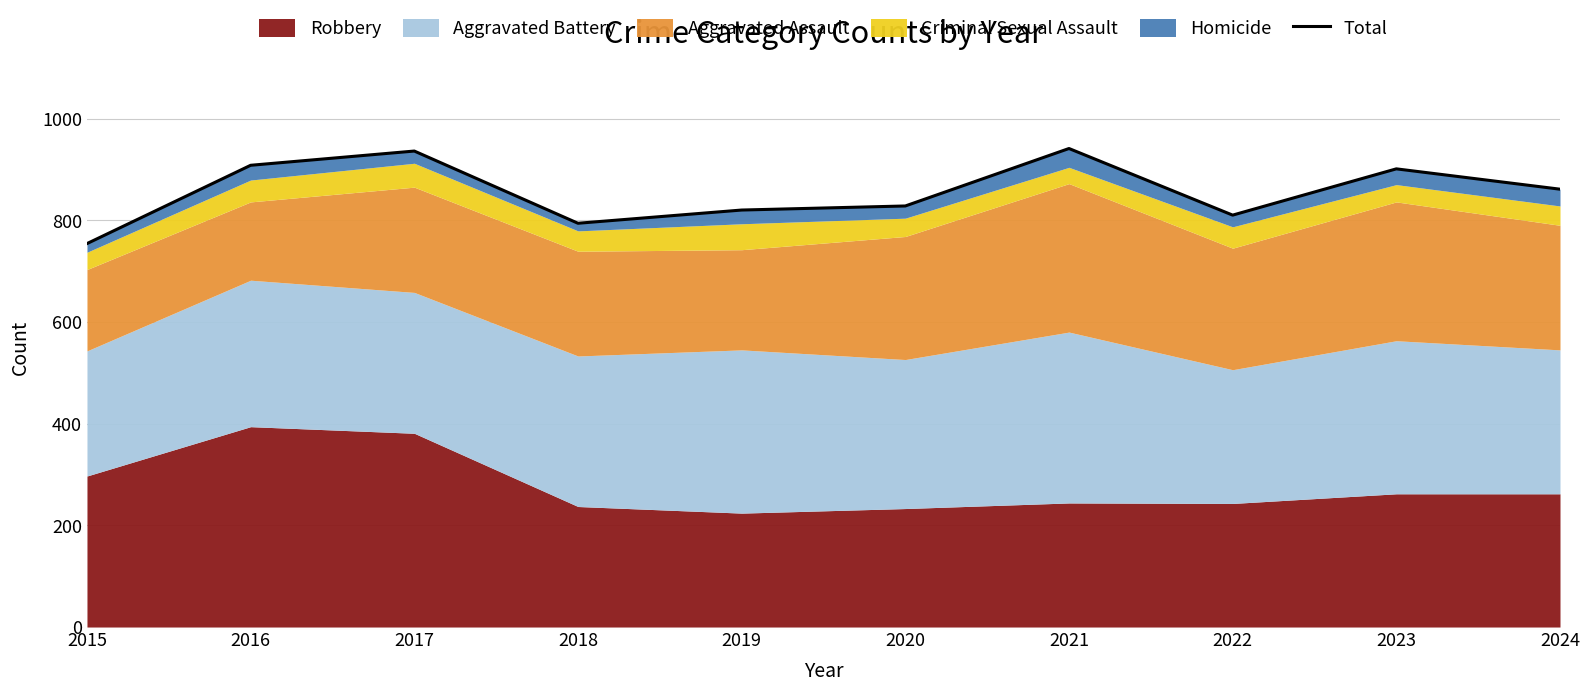

What is the ratio of the value at 2019 to the value at 2020?

1.0